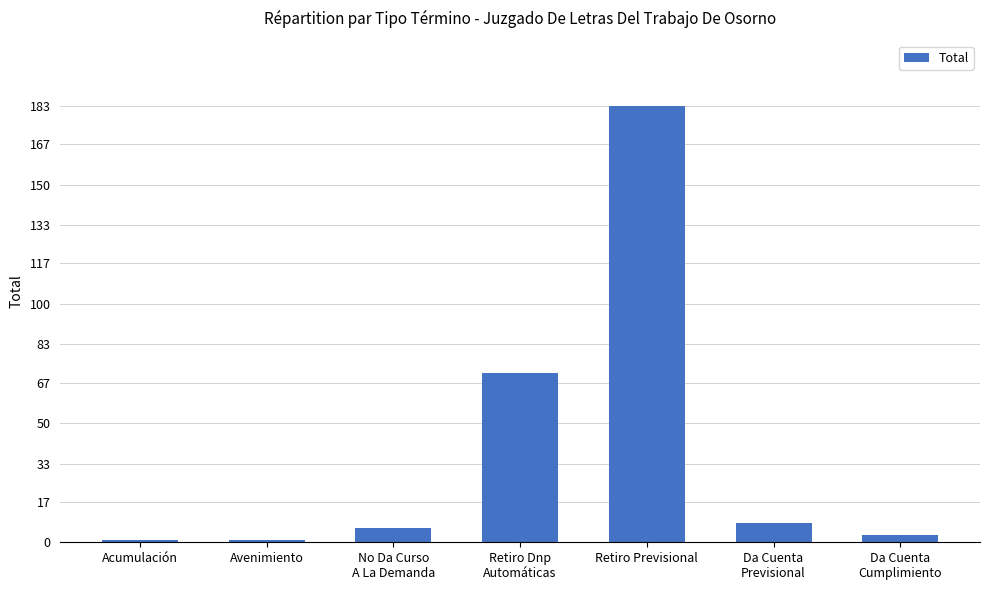

What is the difference between the maximum and minimum values?

182